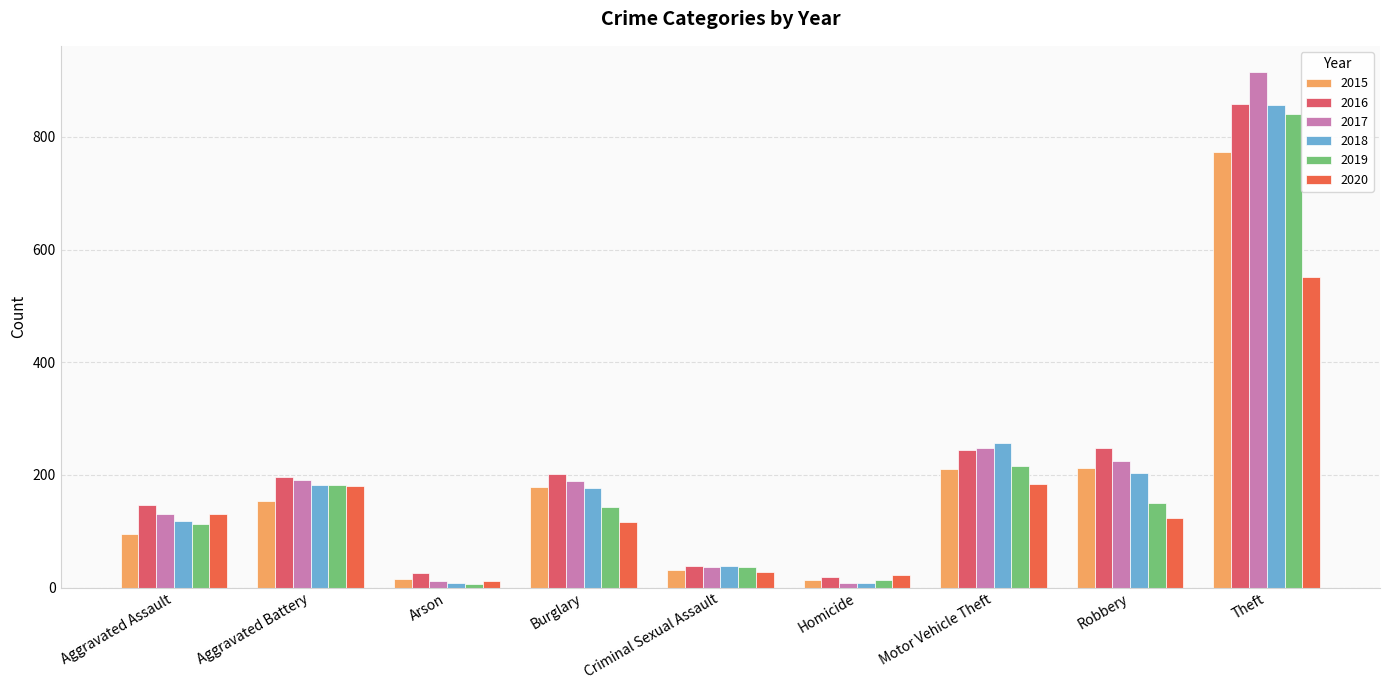

How many values in the 2018 series are below 176?

4